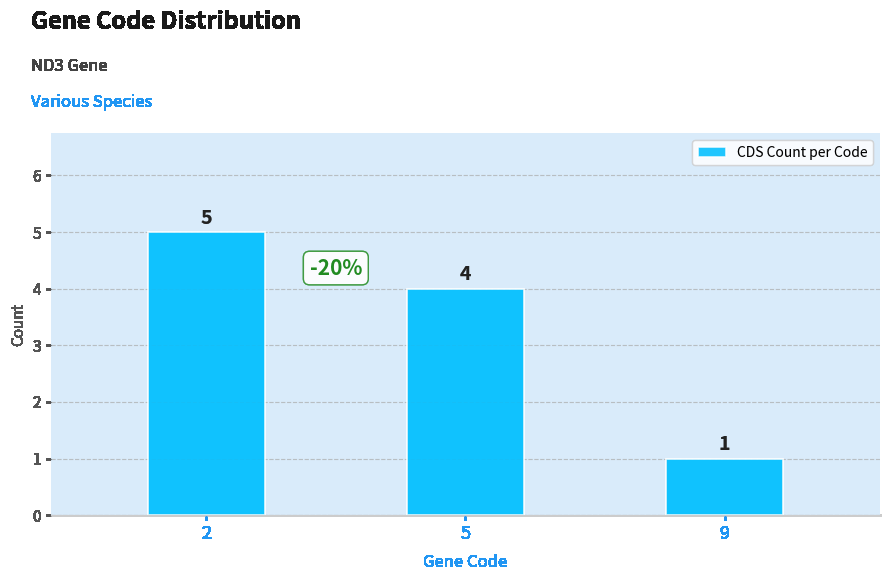

Count the values in the range 1 to 5.

3